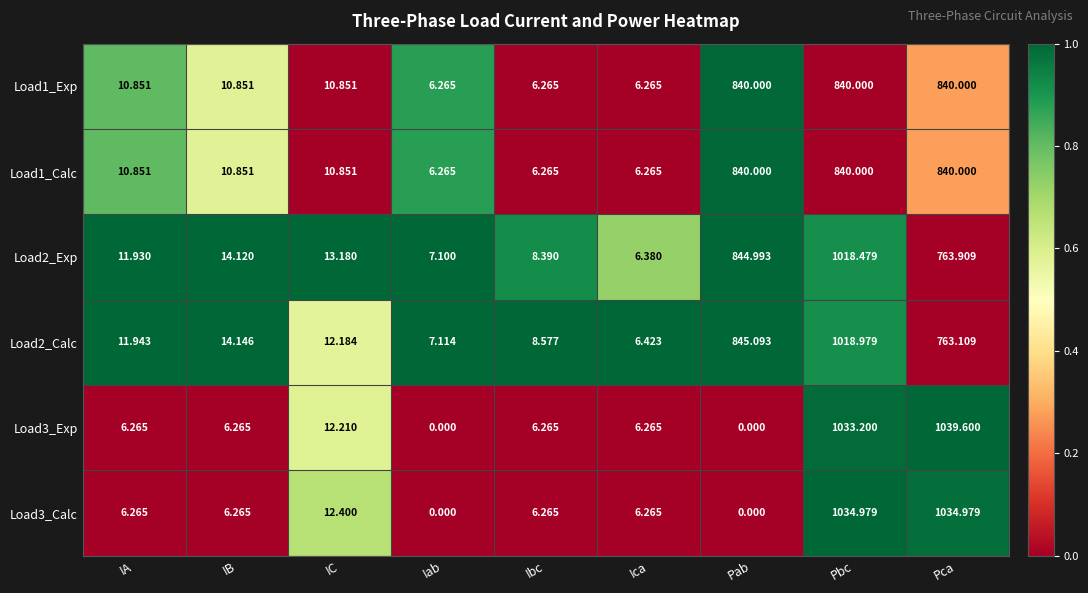

Which category has the highest value across all series?

Pca